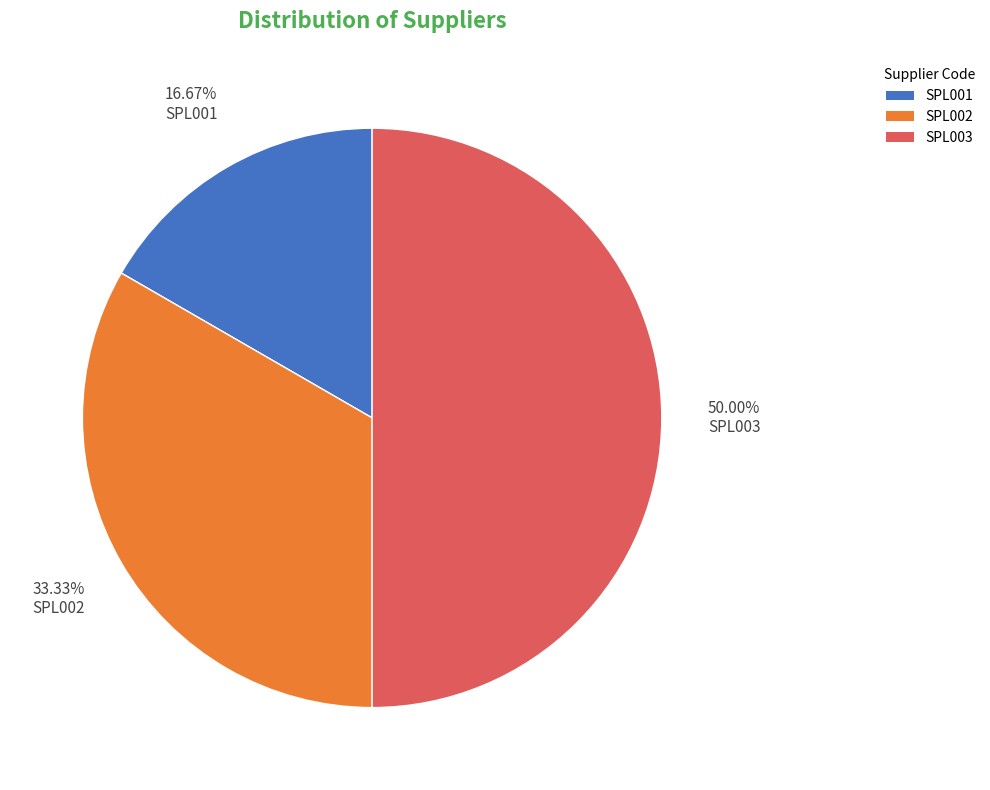

What is the ratio of the value at SPL002 to the value at SPL003?

0.7